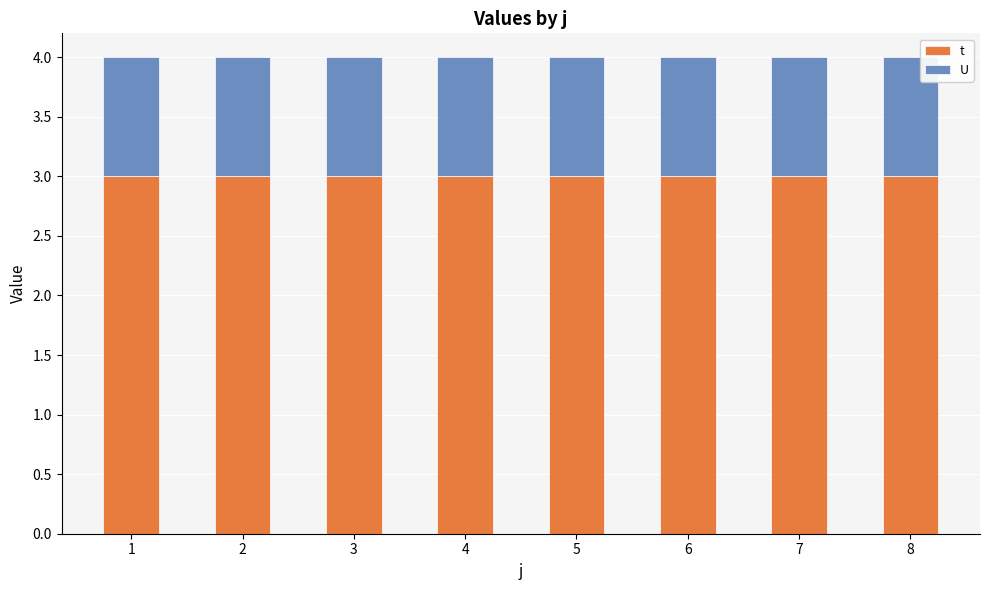

At 5, list the series in order from smallest to largest.

U, t